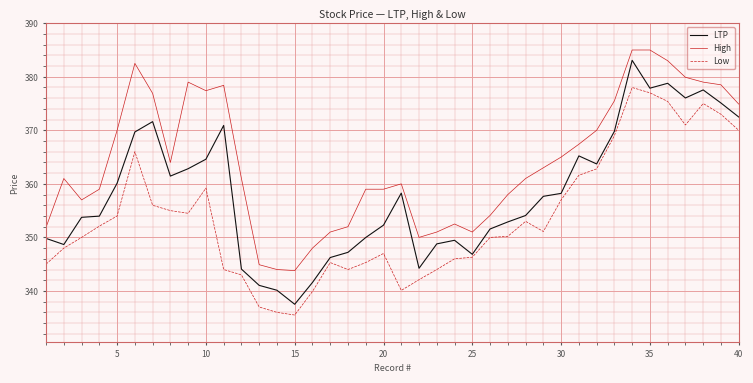

True or false: High and LTP intersect in this chart.

False